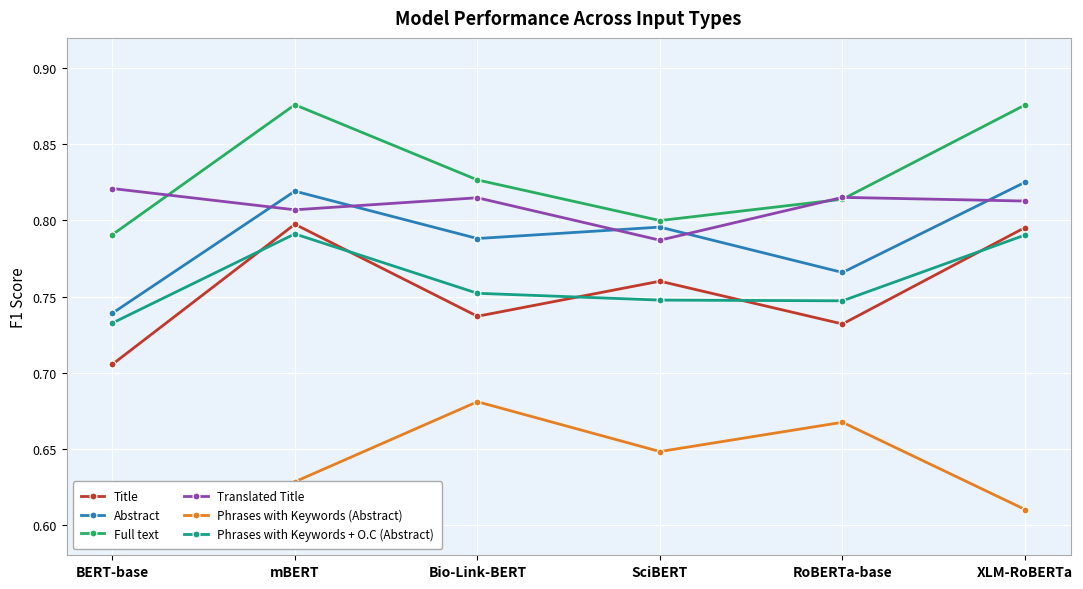

Where is the first local maximum for Phrases with Keywords (Abstract)?

Bio-Link-BERT